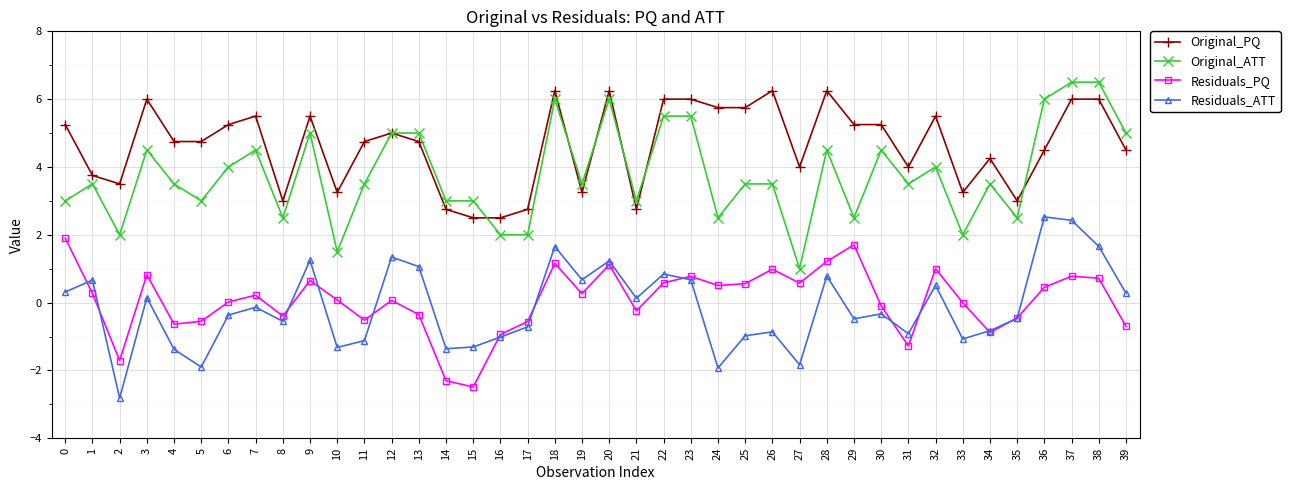

What is the sum of all Residuals_ATT values?

-5.5